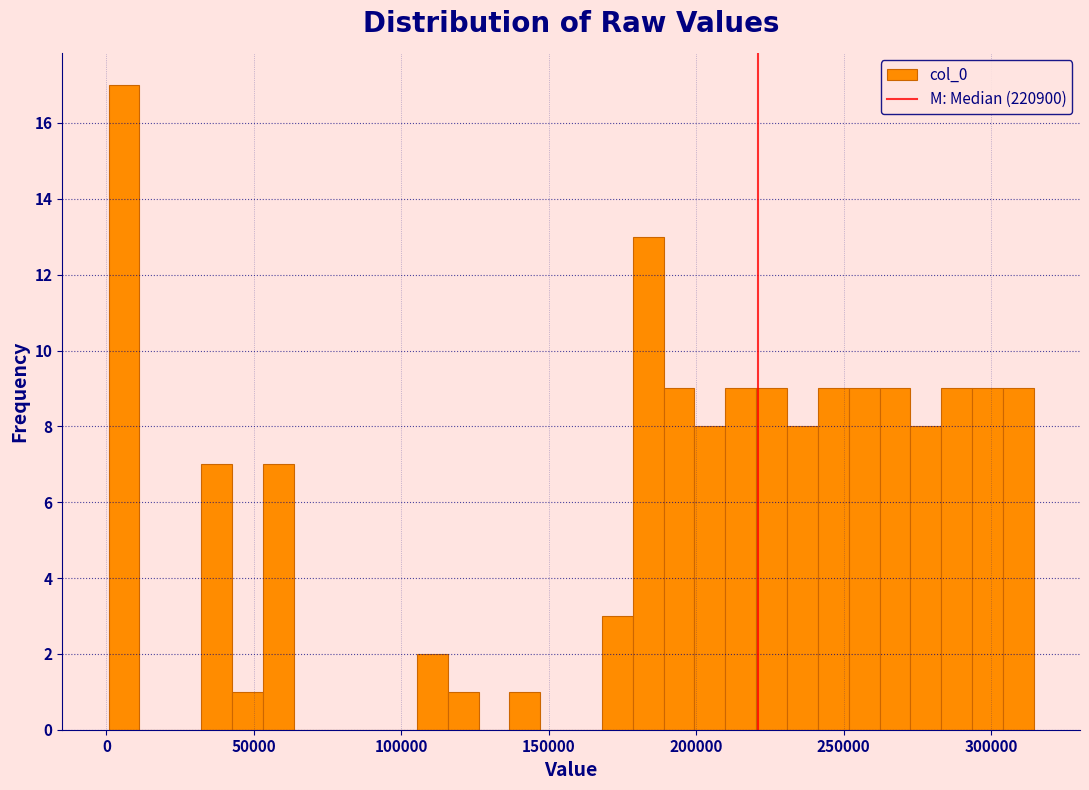

Around what value on the x-axis is the tallest bar? Give the approximate position of its centre, as read against the axis.

5000